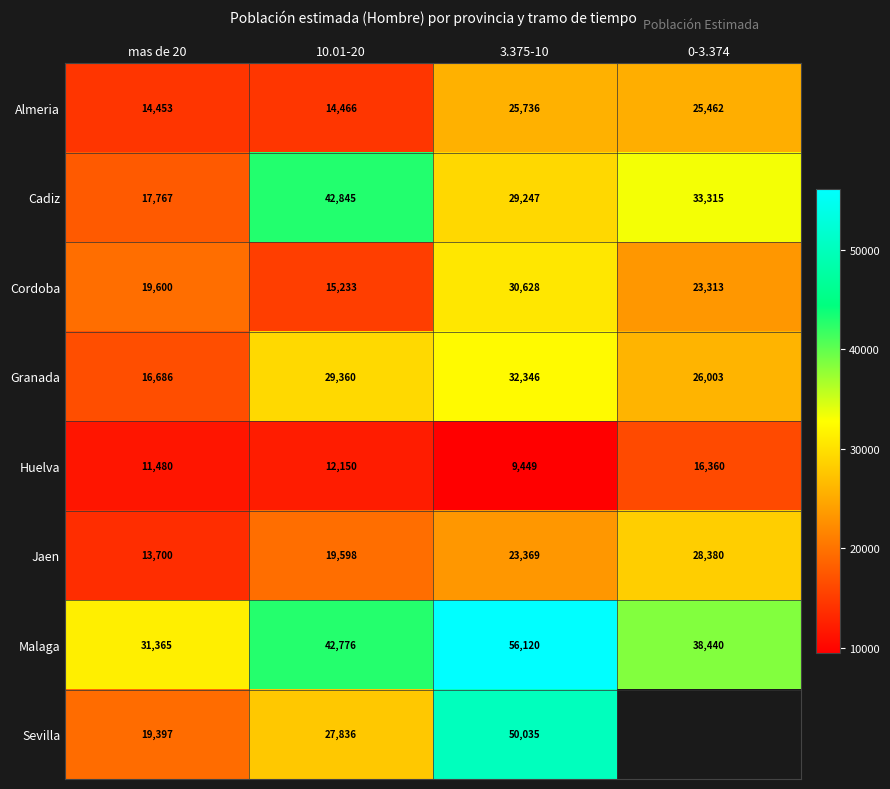

Is it true that Granada equals 38074.8 at 0-3.374?

False